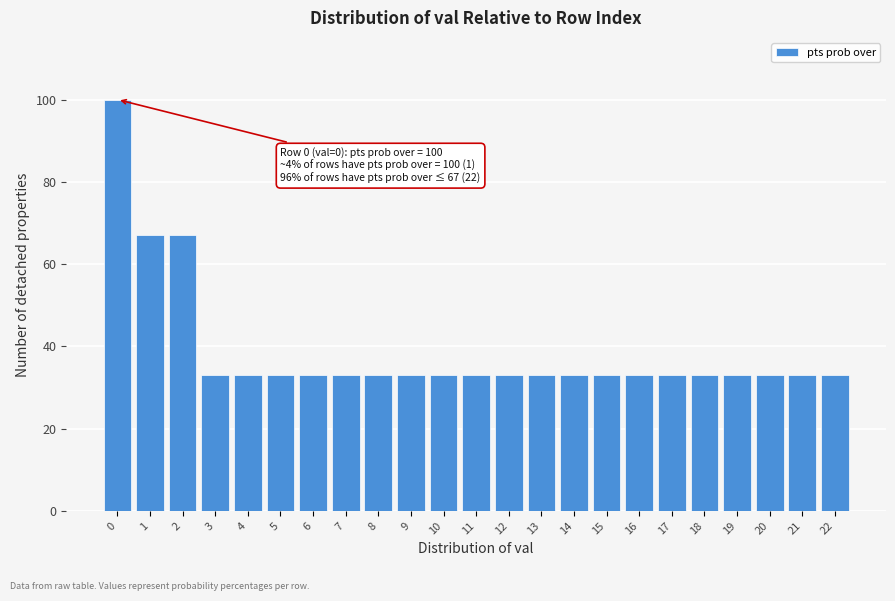

Reading left to right, transcribe all the data shown in this chart.

100	67	67	33	33	33	33	33	33	33	33	33	33	33	33	33	33	33	33	33	33	33	33